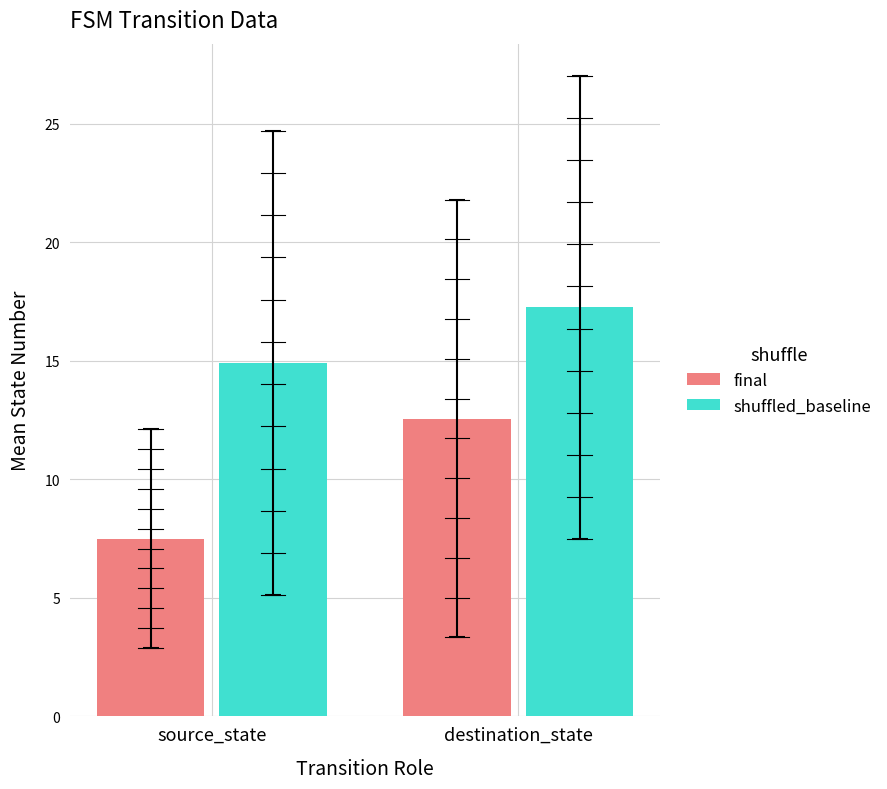

The value of shuffled_baseline at destination_state is 17.2. True or false?

True